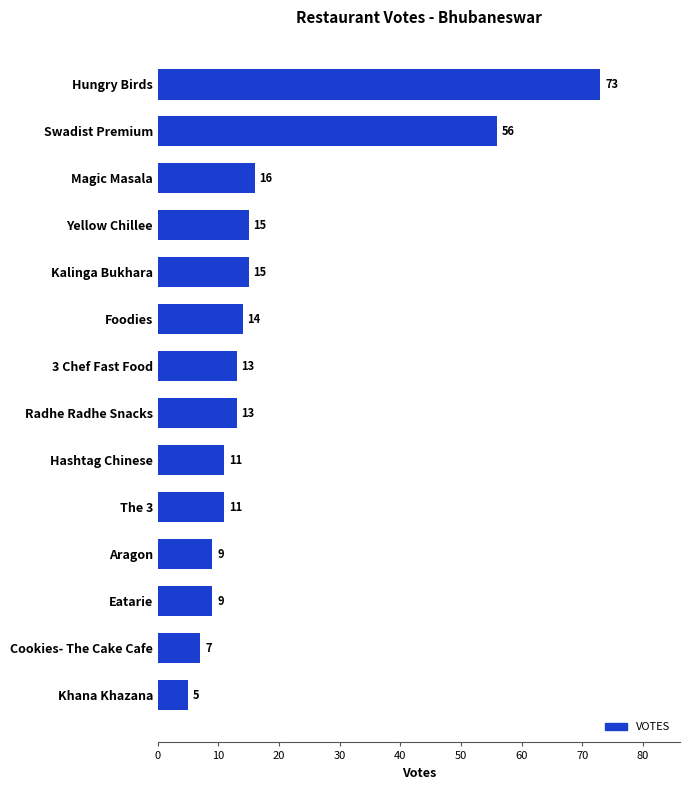

Reading bottom to top, what are all the values shown in this chart?

5	7	9	9	11	11	13	13	14	15	15	16	56	73